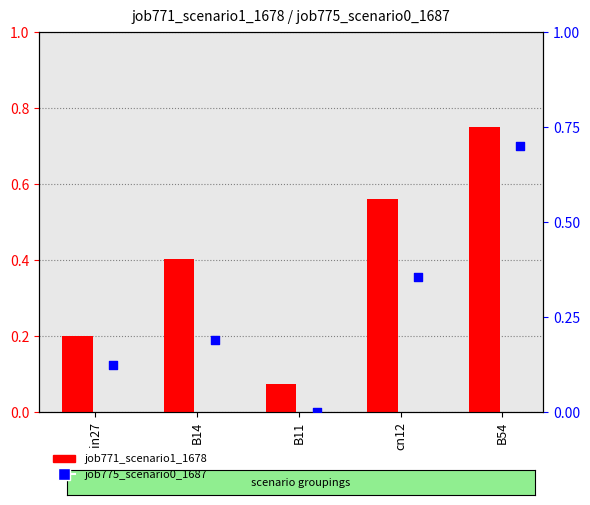

What are all the series names shown in the legend?

job771_scenario1_1678, job775_scenario0_1687